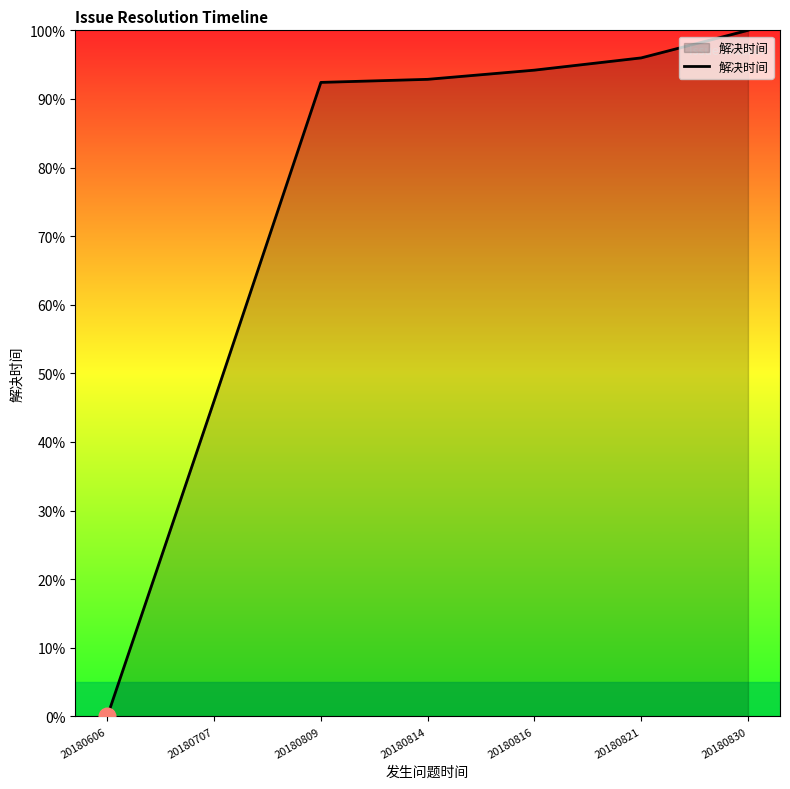

True or false: the data has more than 2 interior local peaks.

False